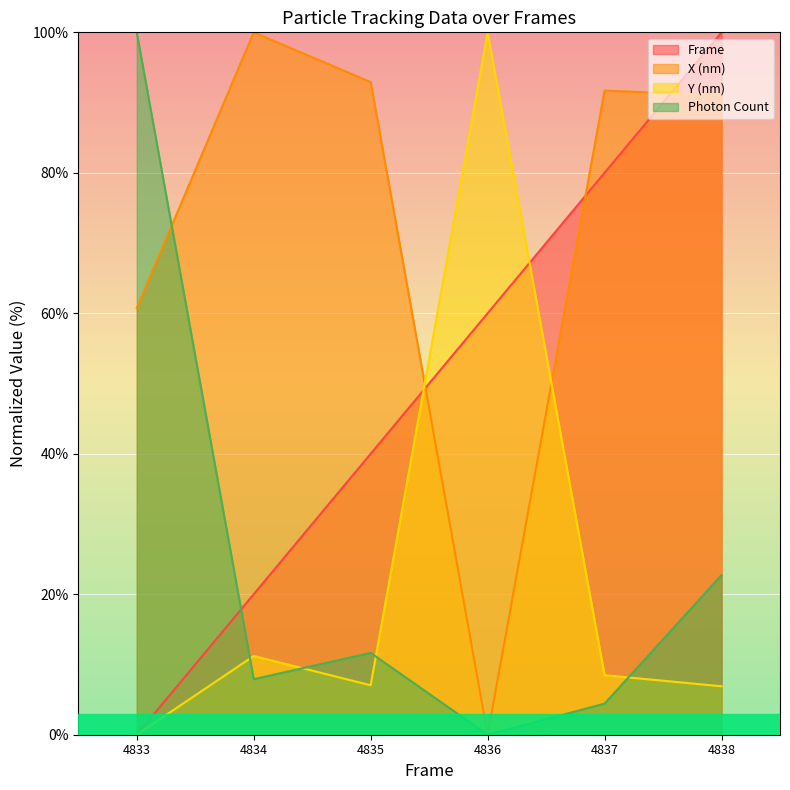

How many lines are shown in the chart?

4